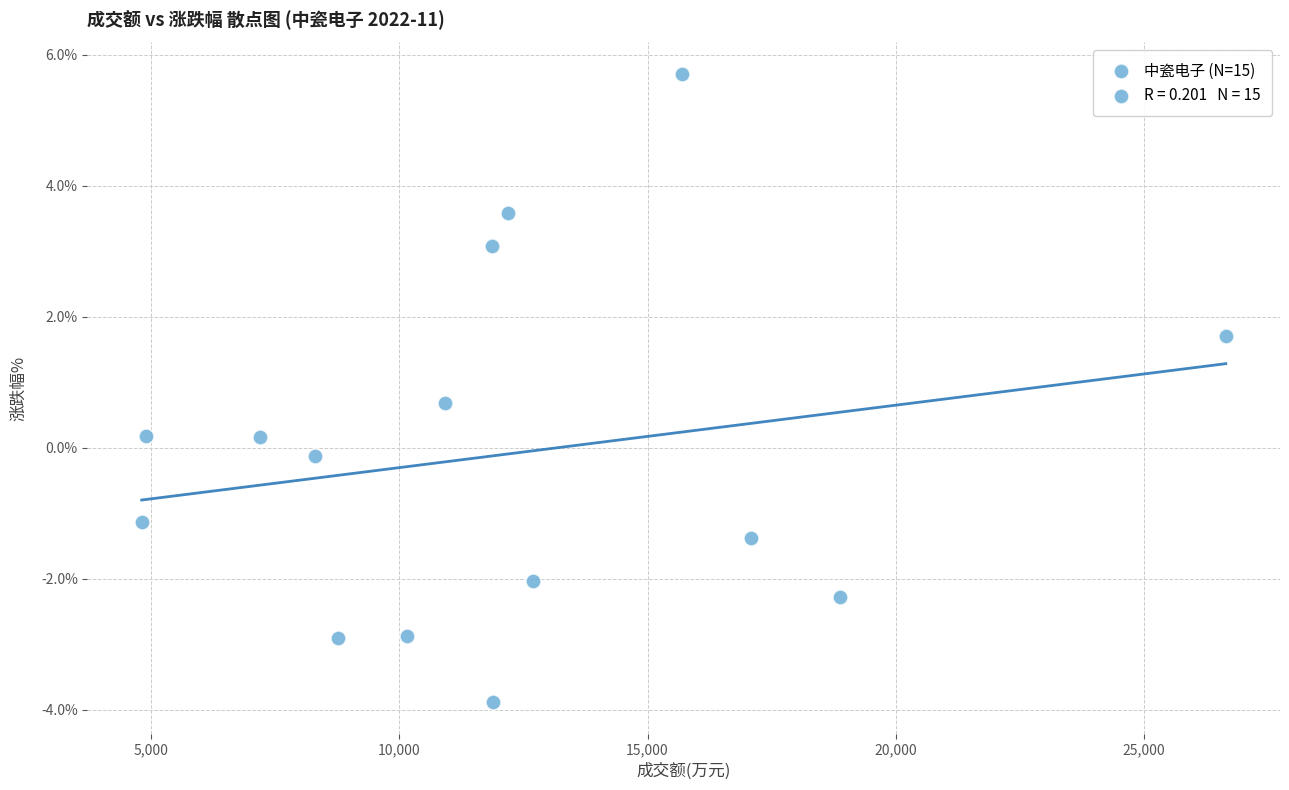

What is the range of X values (max minus min)?

21825.0